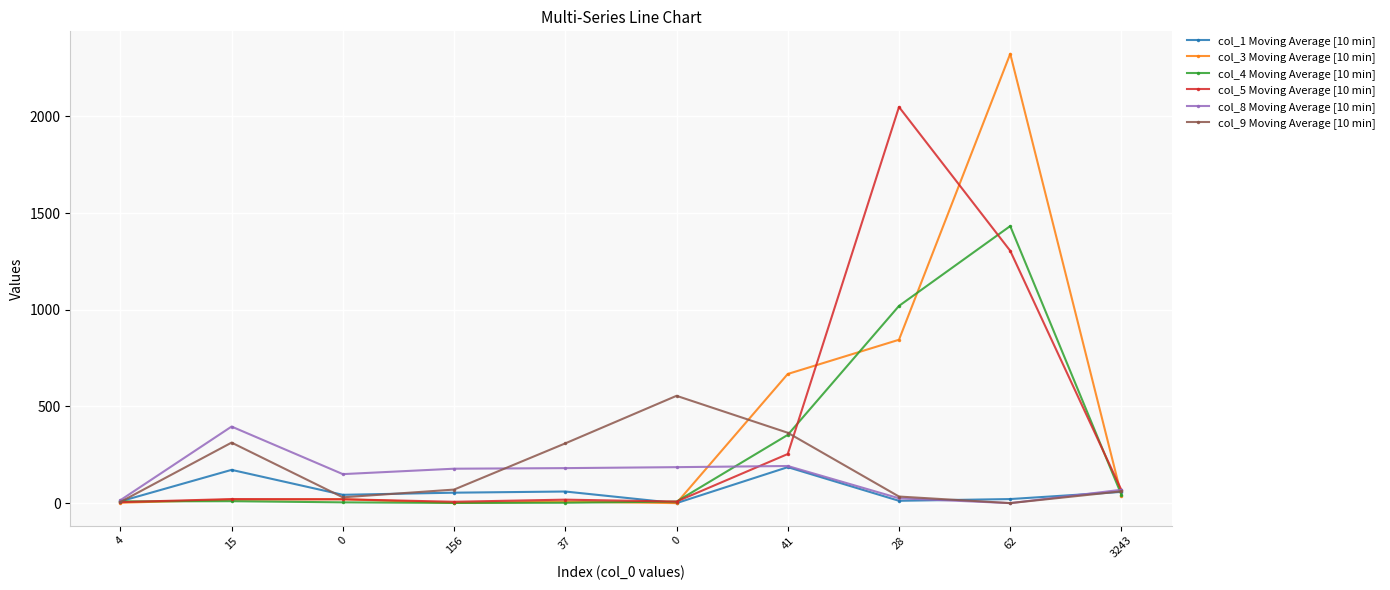

At which category does col_5 Moving Average [10 min] reach its first local valley?

156